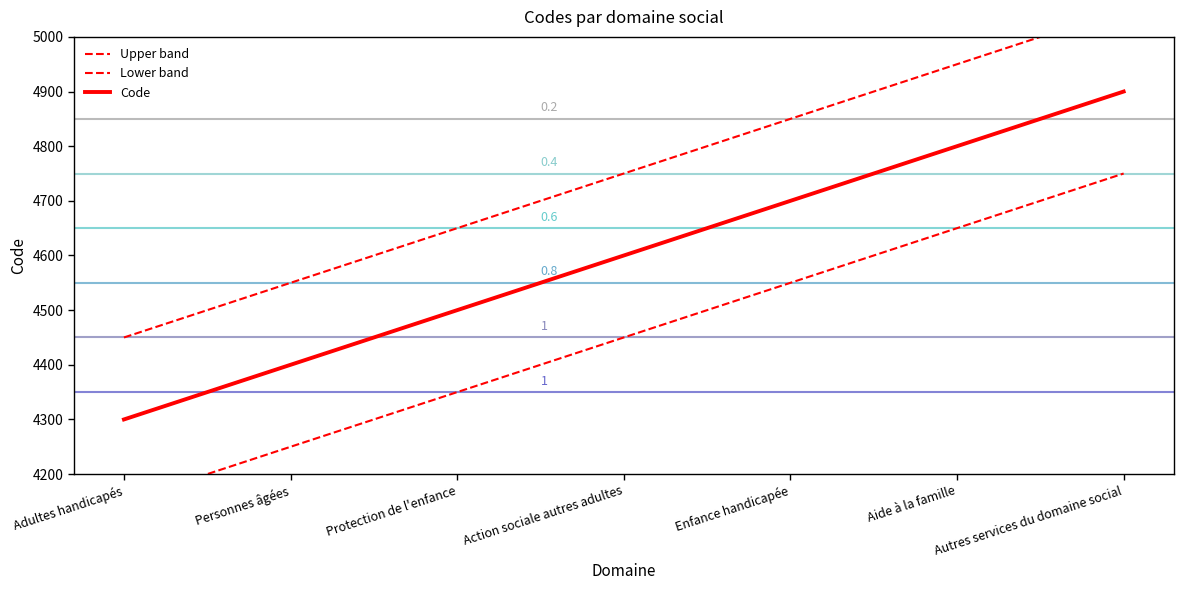

What is the difference between the Code values at Enfance handicapée and Protection de l'enfance?

200